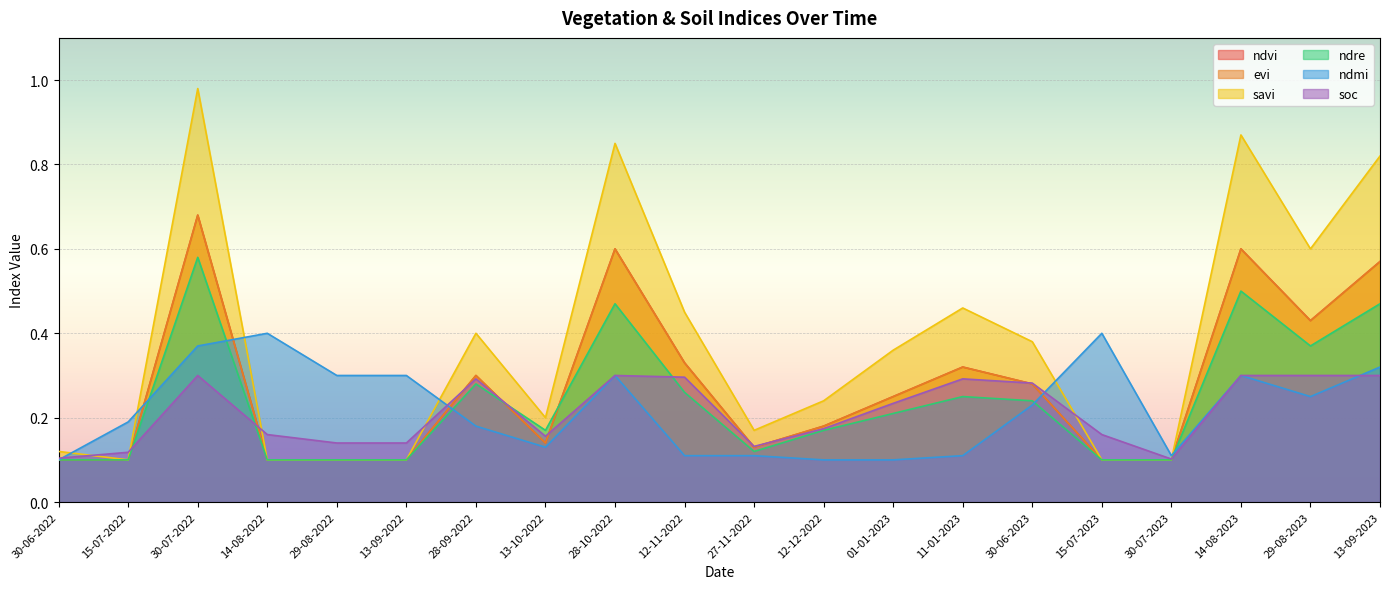

How many intersections are there between soc and ndre?

5